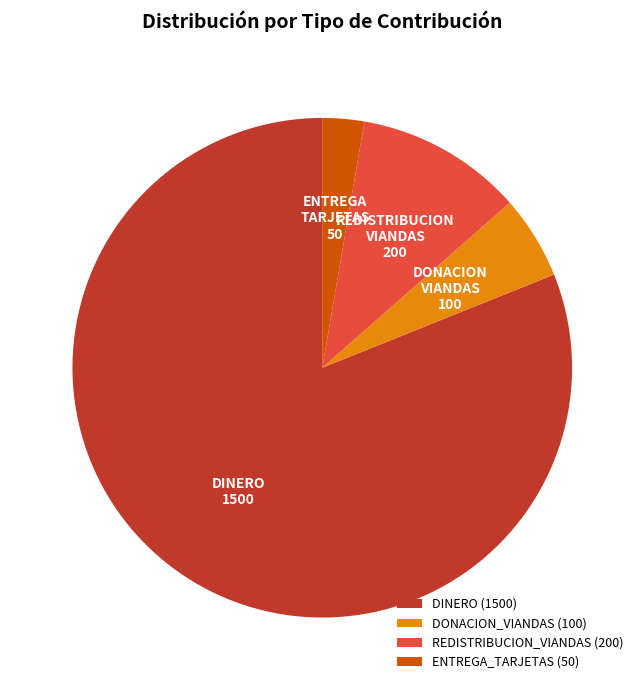

Which has a higher value, REDISTRIBUCION_VIANDAS (200) or DONACION_VIANDAS (100)?

REDISTRIBUCION_VIANDAS (200)